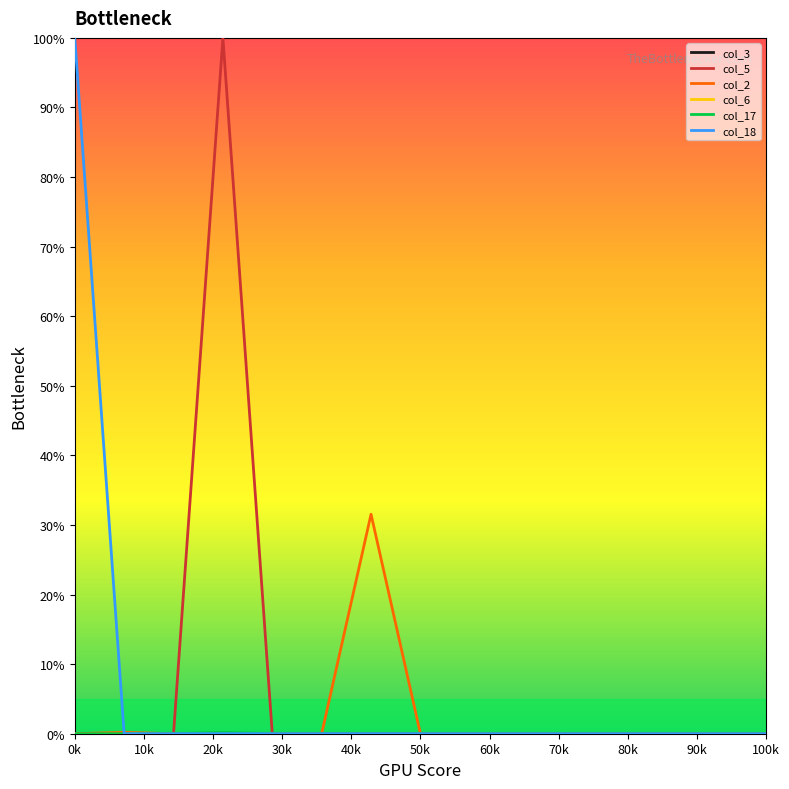

Does the chart have visible grid lines?

No